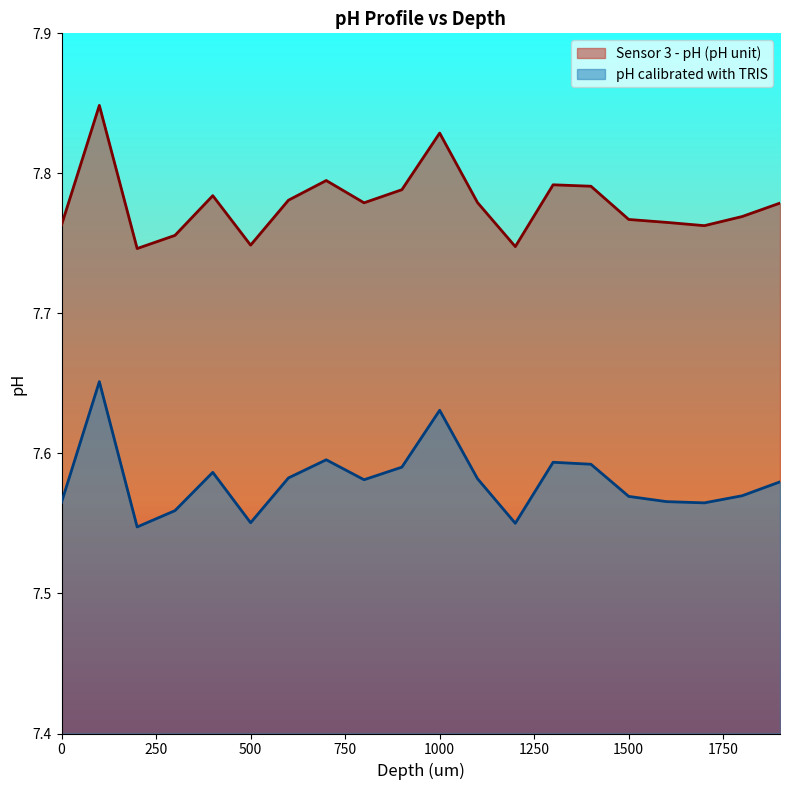

Between 400 and 1700, which series saw the biggest shift?

pH calibrated with TRIS